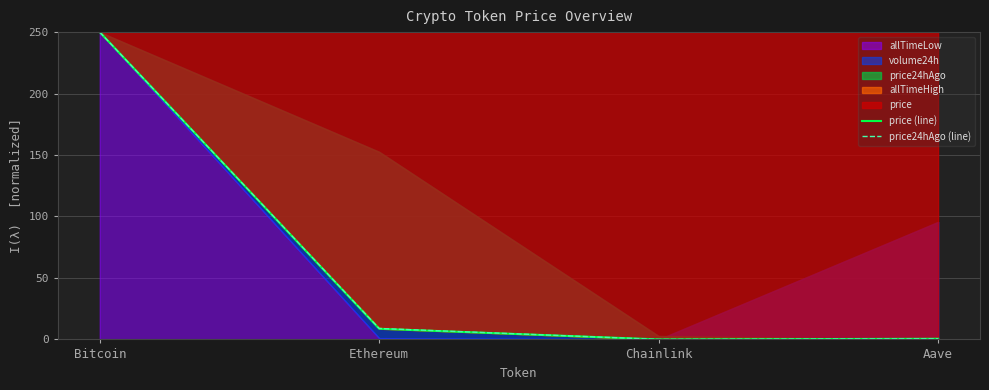

How many lines are shown in the chart?

2